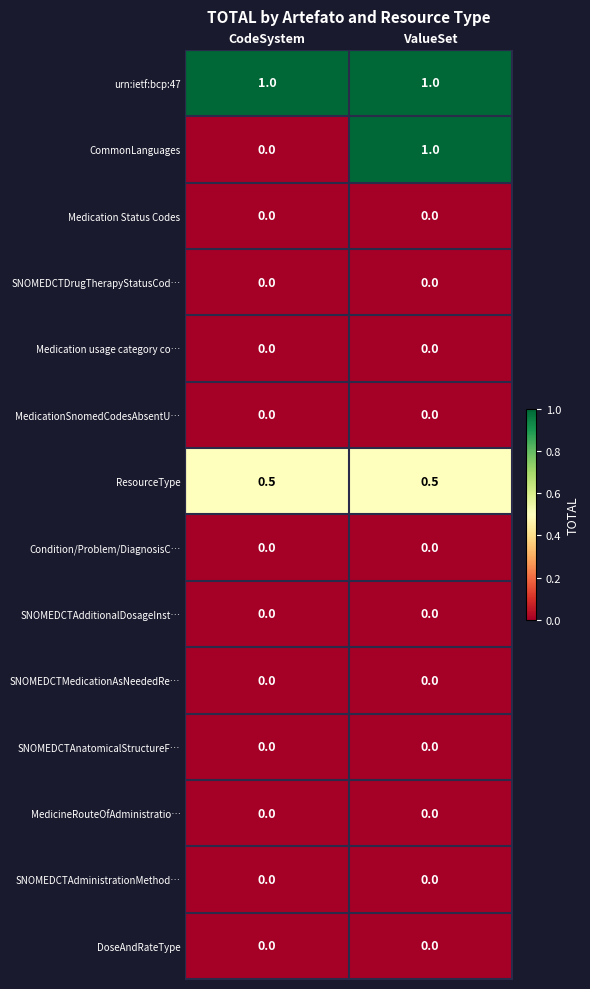

What is the total value across all series at ValueSet?

2.5